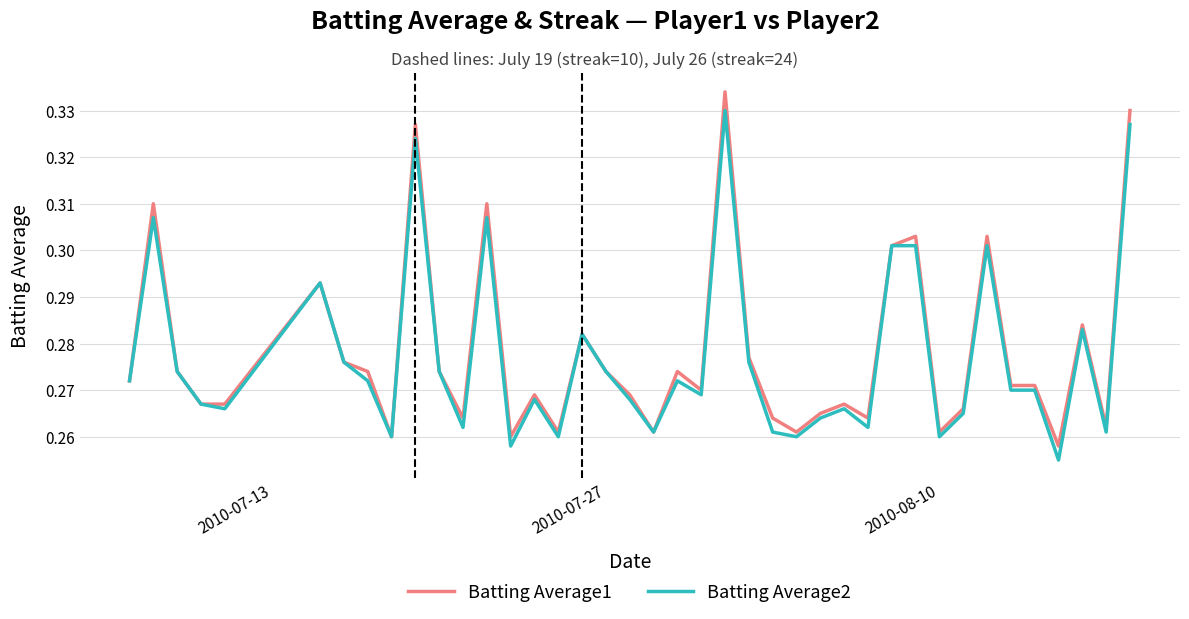

List the series in order of their peak value, lowest first.

Batting Average2, Batting Average1